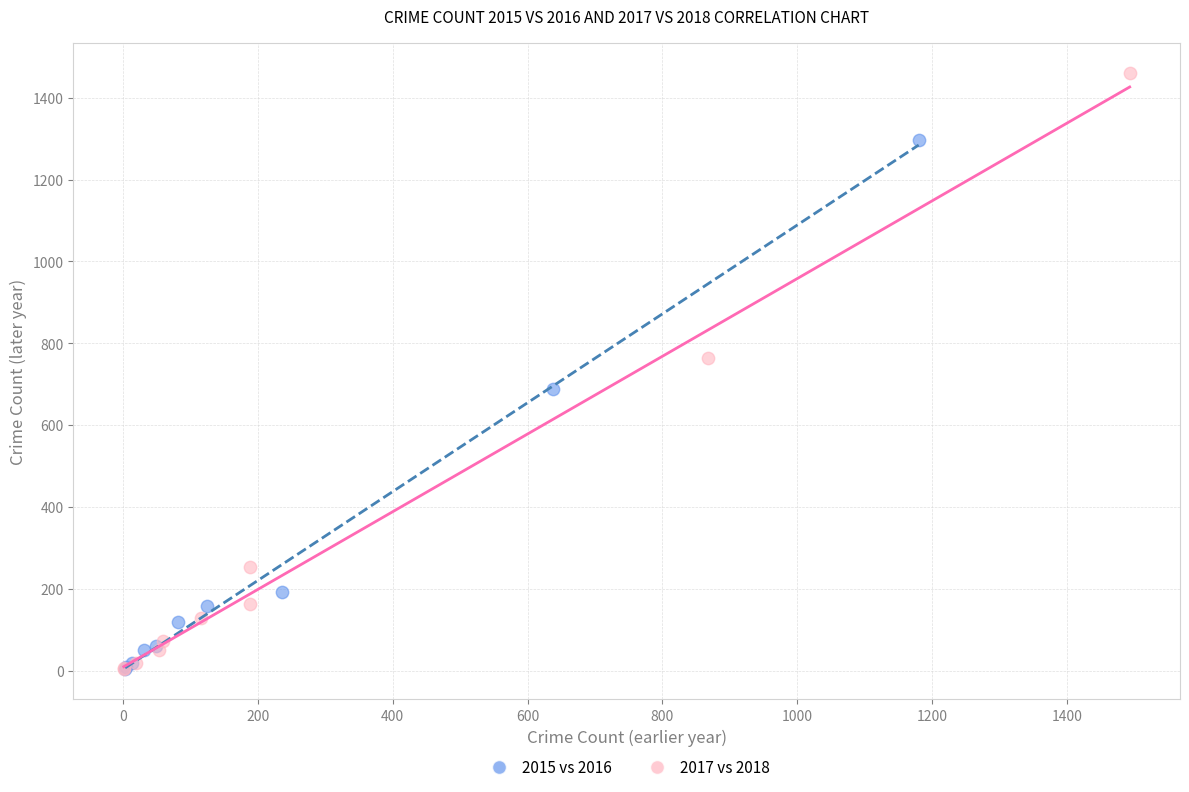

Which series has the largest Y range (max minus min)?

2017 vs 2018